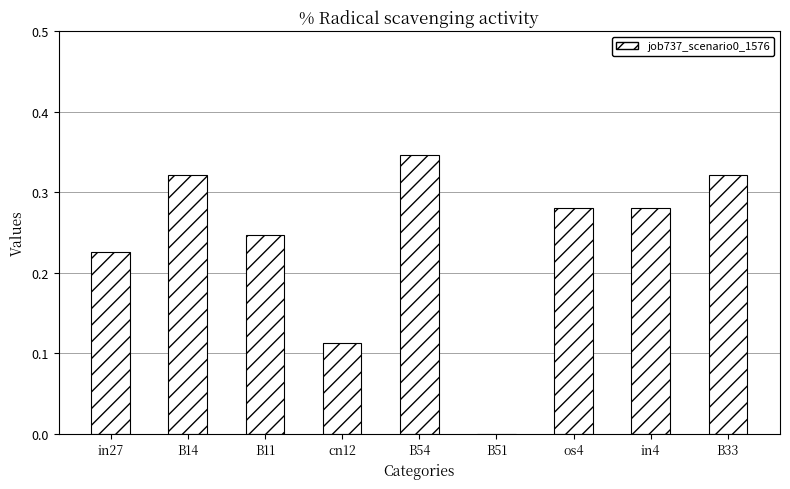

Between os4 and B11, which is larger?

os4